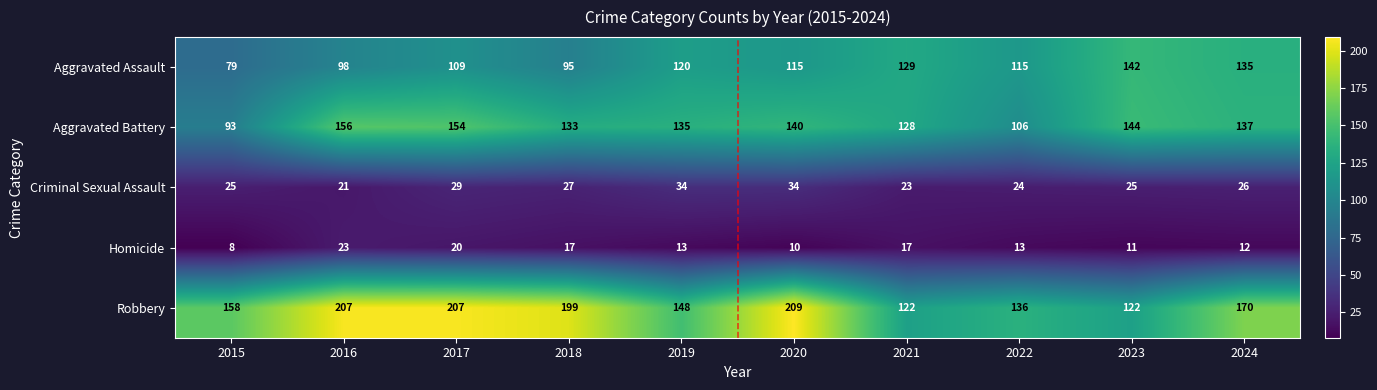

What value does the Homicide series have at 2023?

11